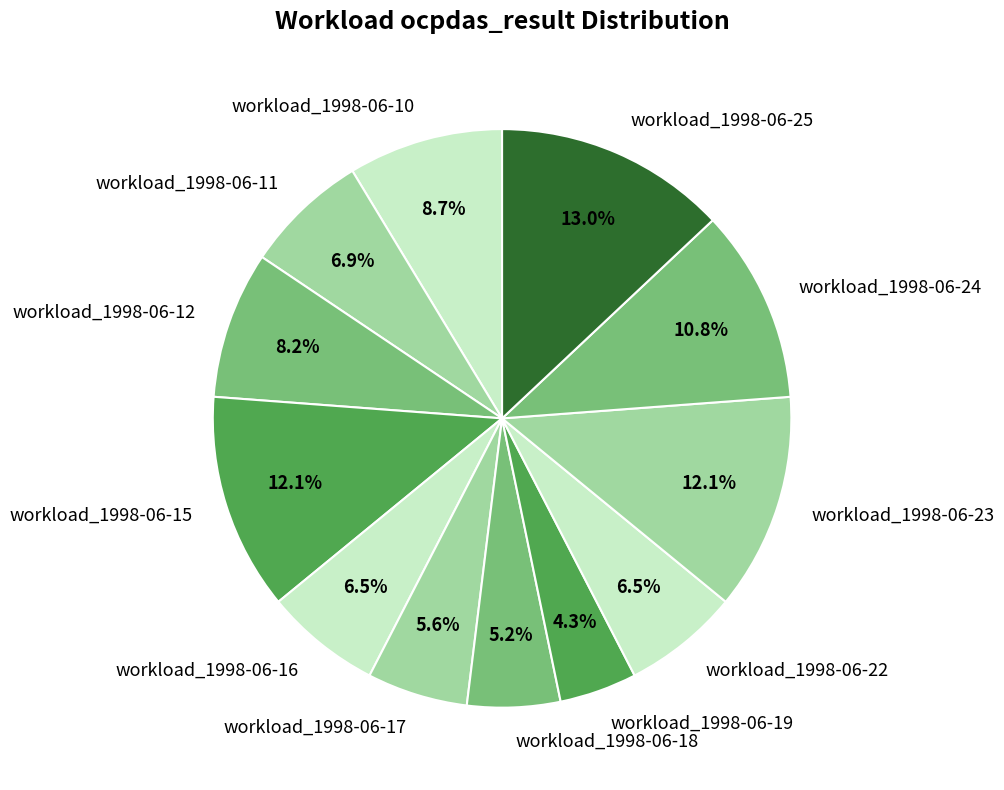

Combined, do workload_1998-06-22 and workload_1998-06-24 account for over 50%?

No